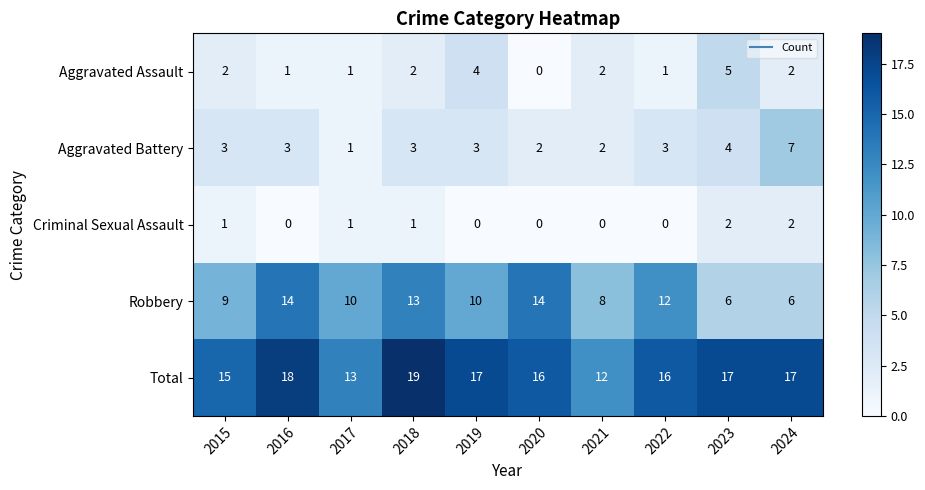

Is it true that Aggravated Assault equals 4 at 2019?

True